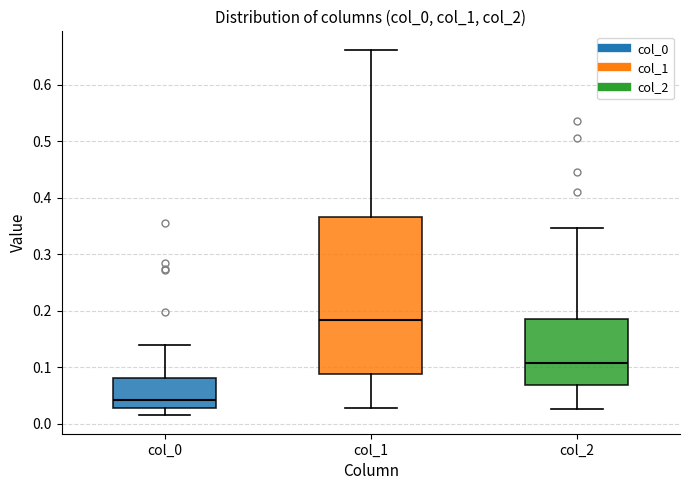

Which box's median line is the lowest?

col_0